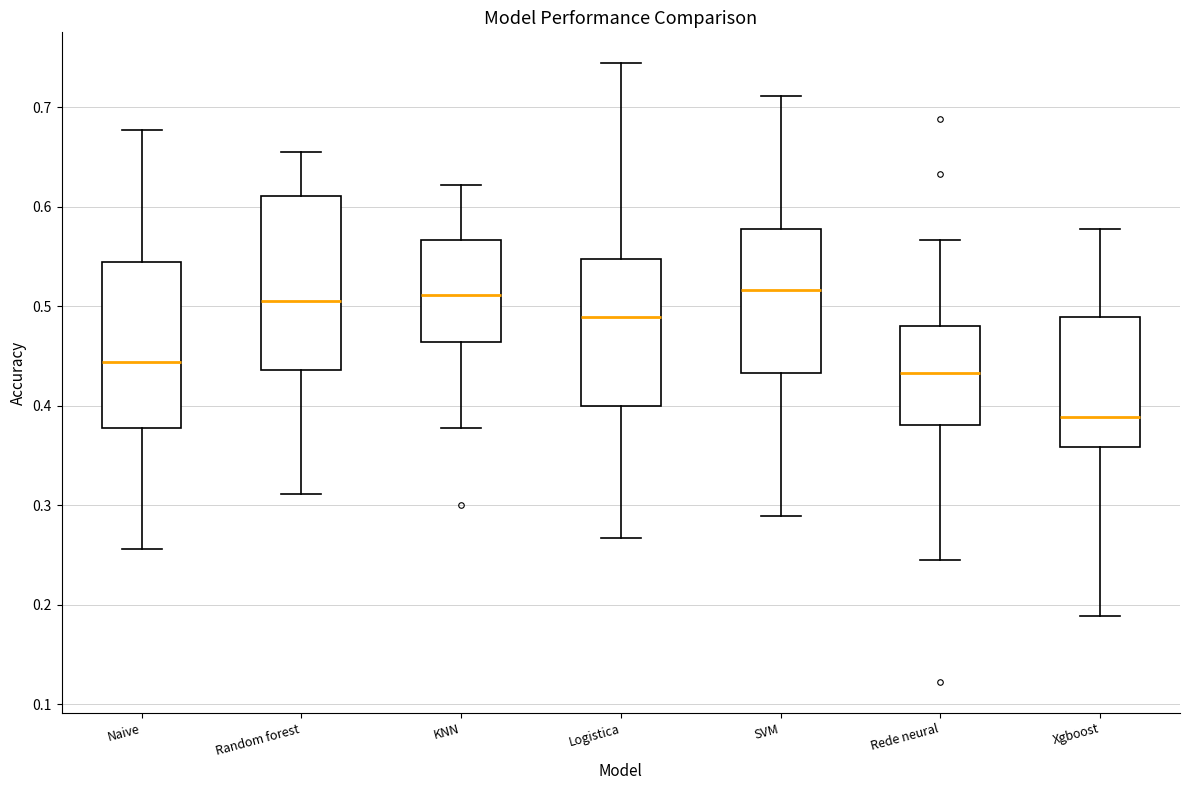

Reading left to right, read every box against the y-axis: the position of its median line, the range the box covers, and the ends of its whiskers. The values are not printed on the chart, so give them approximately, as read against the axis.

Naive: median 0.44, box 0.38 to 0.54, whiskers 0.26 to 0.68
Random forest: median 0.51, box 0.44 to 0.61, whiskers 0.31 to 0.66
KNN: median 0.51, box 0.46 to 0.57, whiskers 0.38 to 0.62
Logistica: median 0.49, box 0.40 to 0.55, whiskers 0.27 to 0.74
SVM: median 0.52, box 0.43 to 0.58, whiskers 0.29 to 0.71
Rede neural: median 0.43, box 0.38 to 0.48, whiskers 0.24 to 0.57
Xgboost: median 0.39, box 0.36 to 0.49, whiskers 0.19 to 0.58